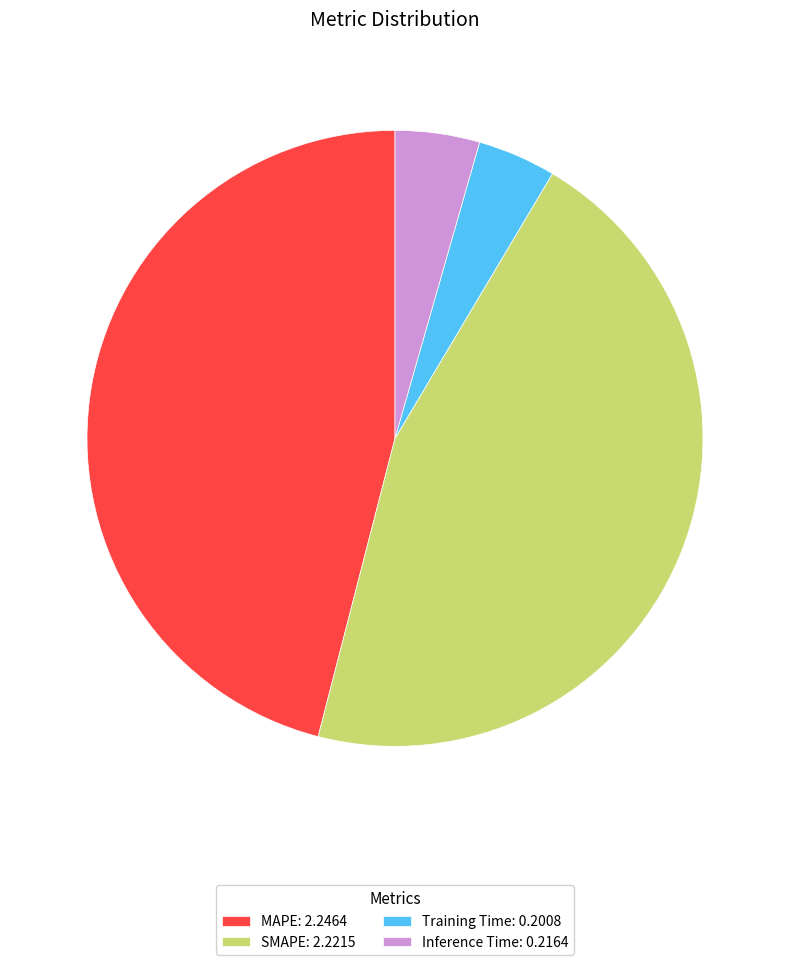

Does any single category account for the majority?

No